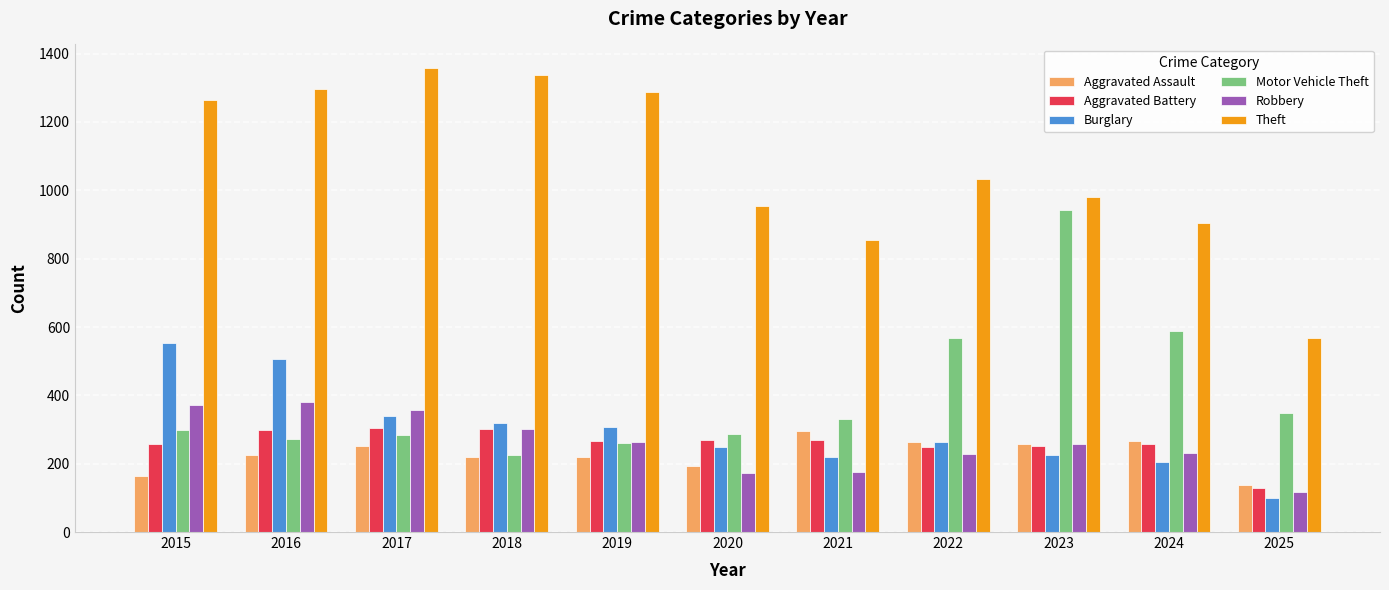

Which series has the largest total across all categories?

Theft